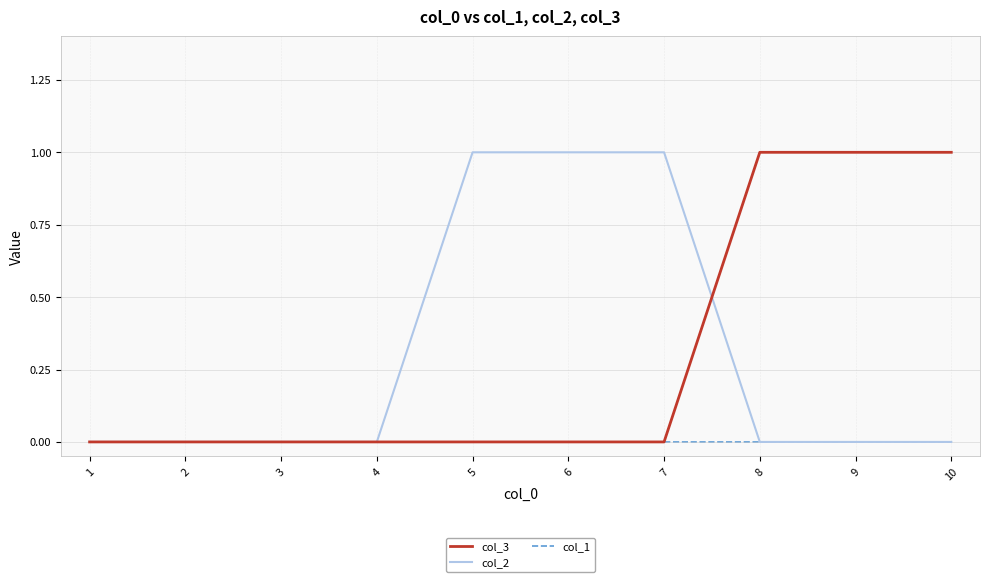

What is the greatest value displayed?

1